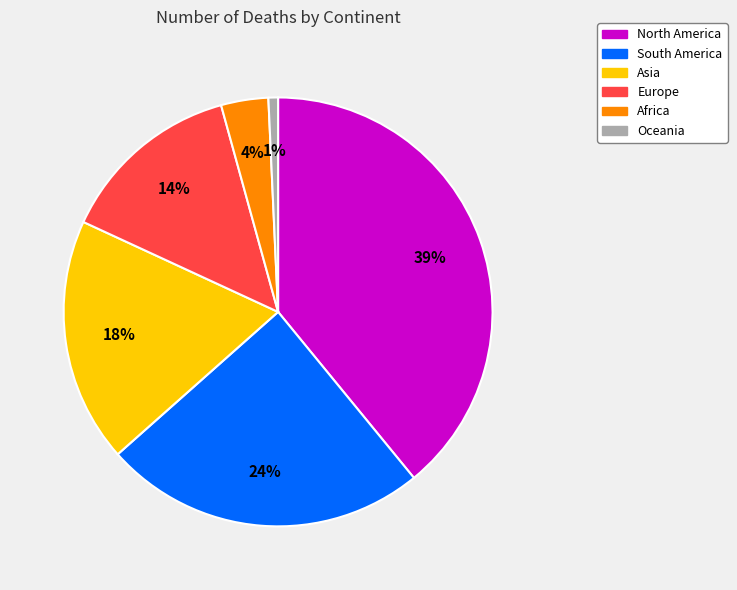

To the nearest percent, what portion does Asia represent?

18%